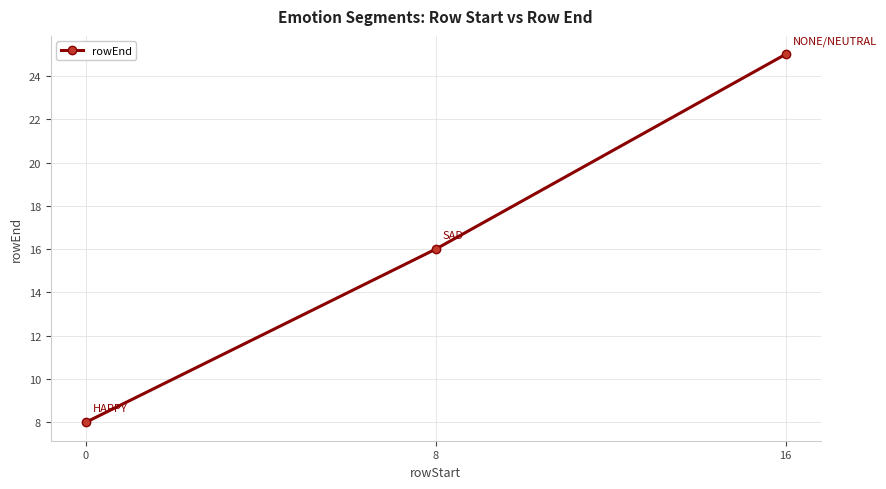

Which label corresponds to the largest value in the chart?

16